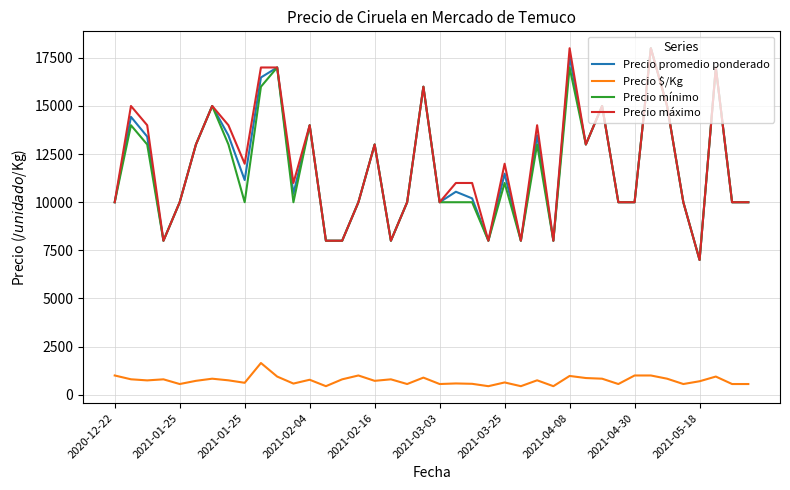

Is this an area chart (filled region under the line)?

No